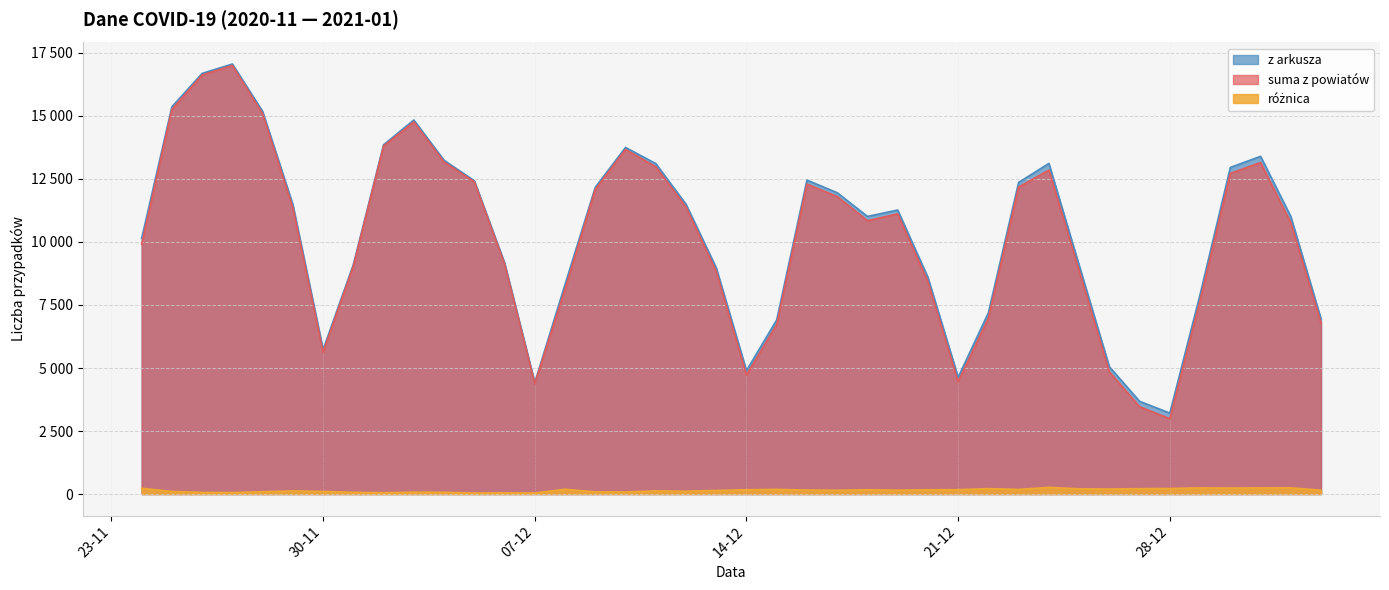

Is it true that suma z powiatów equals 13667 at 2020-12-10?

True